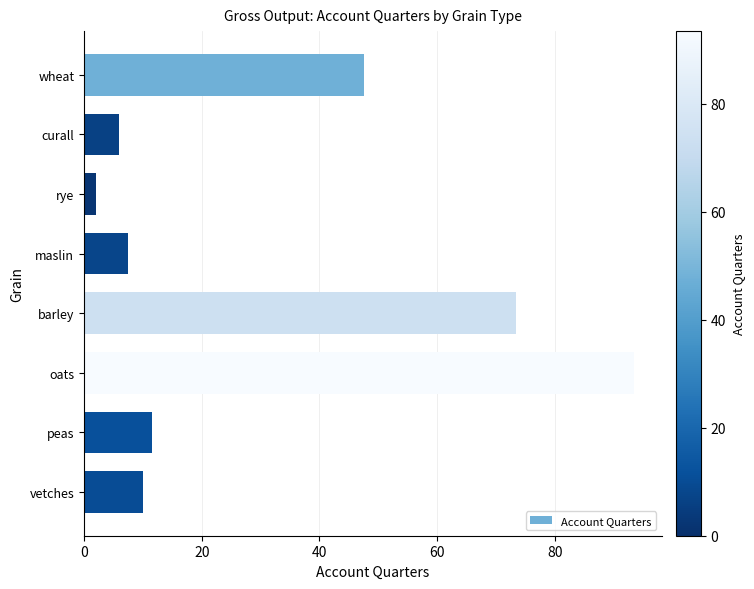

How many bars are there in total?

8